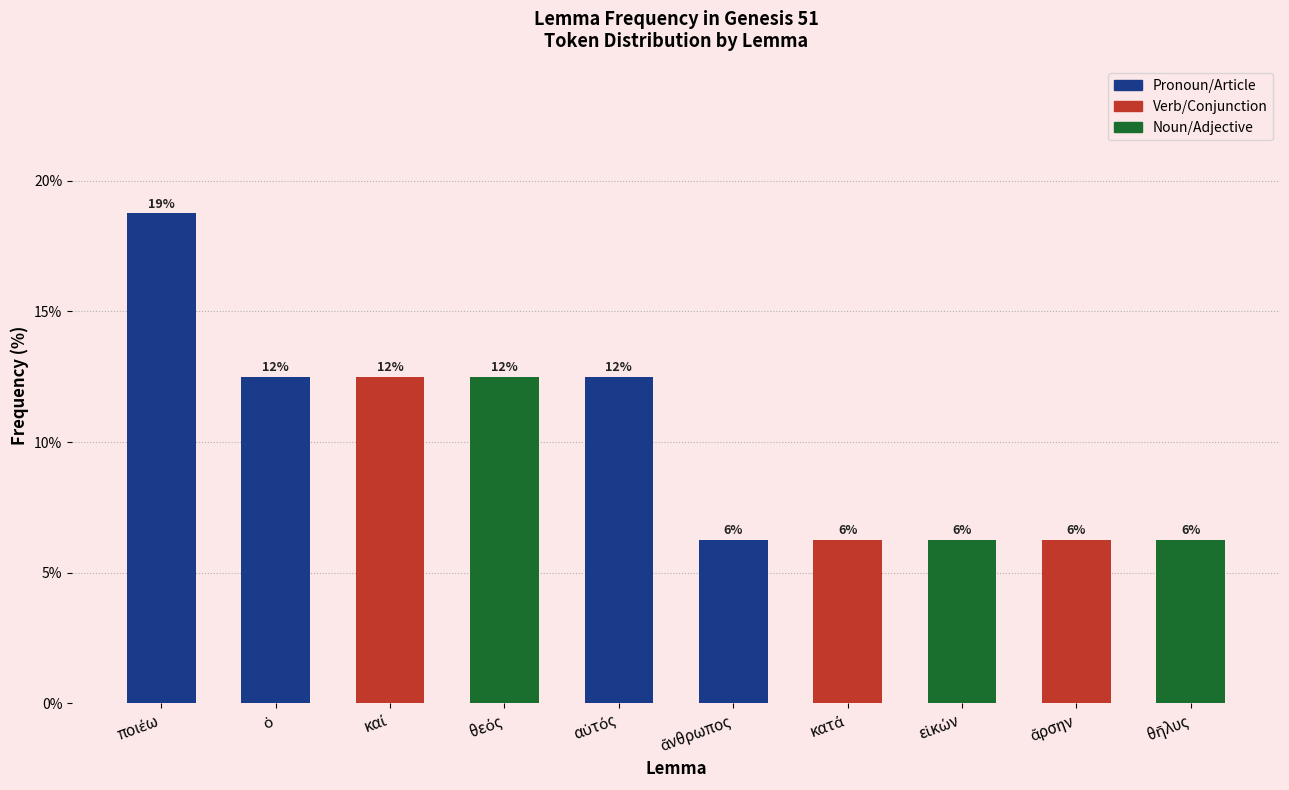

Approximately how many times larger is the value at ἄνθρωπος compared to ἄρσην?

1.0